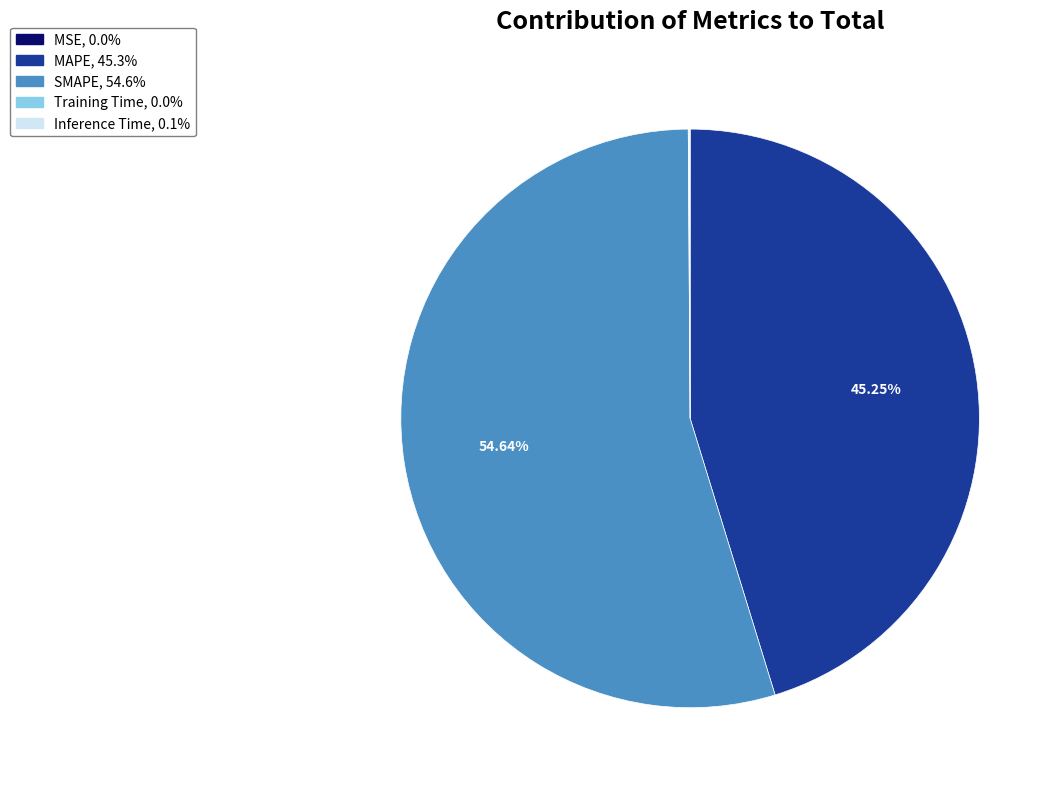

What percentage do SMAPE and MAPE together represent?

99.9%